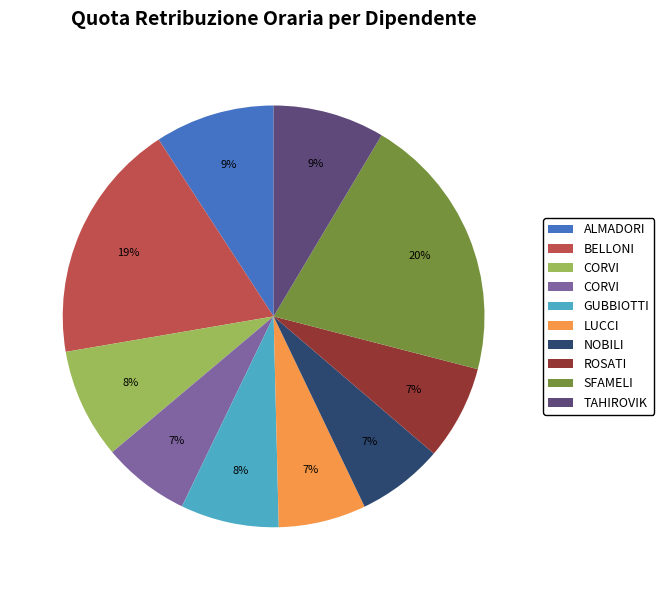

Is there a majority slice in this chart?

No